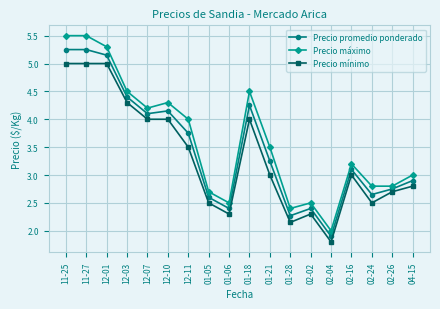

Which series has the largest range (max minus min)?

Precio máximo